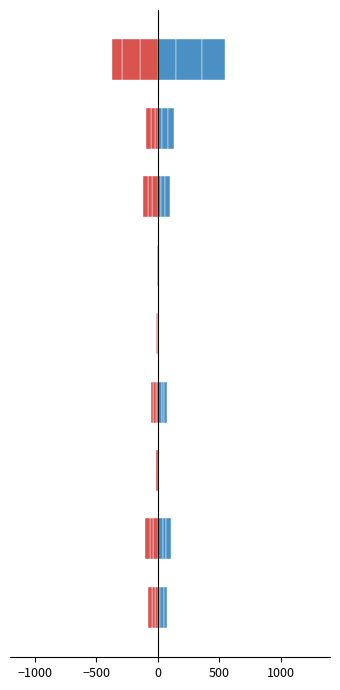

The value of 2015 at Theft is 152. True or false?

True